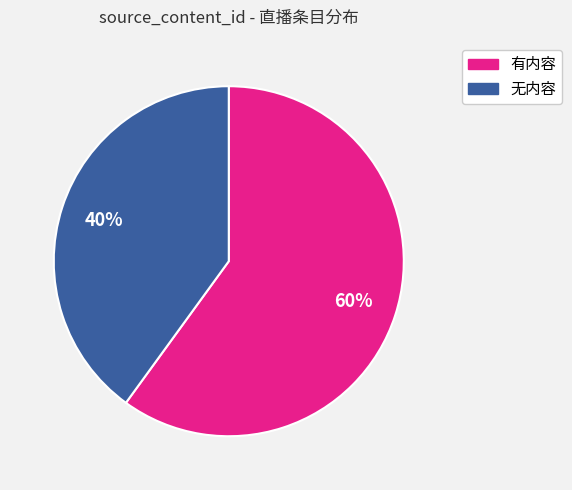

What is the smallest slice in the pie chart?

无内容